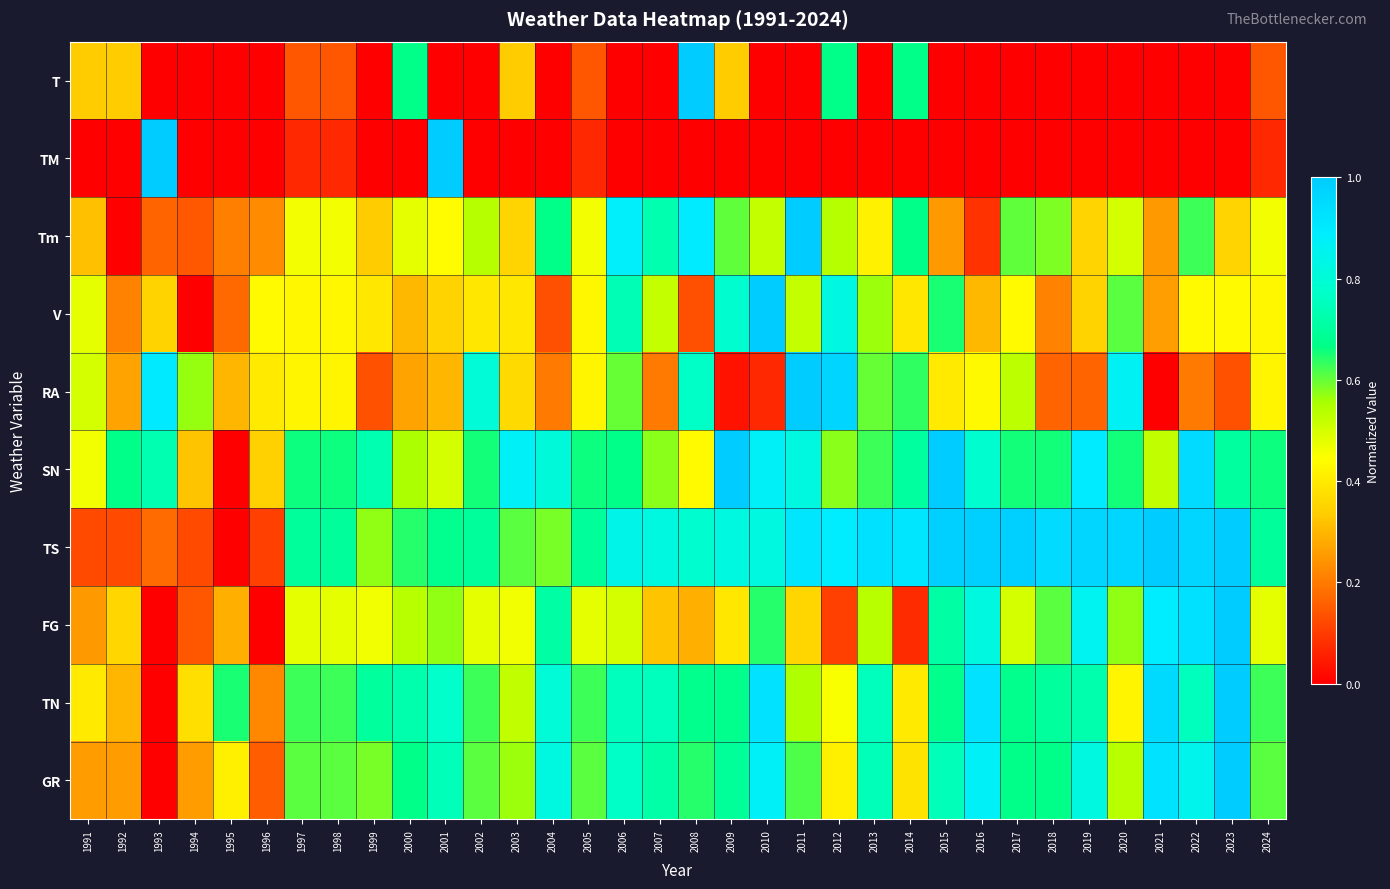

Reading left to right, what are all the values shown in this chart?

GR: 1991=0.3	1992=0.3	1993=0.0	1994=0.3	1995=0.4	1996=0.2	1997=0.6	1998=0.6	1999=0.6	2000=0.7	2001=0.7	2002=0.6	2003=0.6	2004=0.8	2005=0.6	2006=0.8	2007=0.7	2008=0.6	2009=0.7	2010=0.9	2011=0.6	2012=0.4	2013=0.7	2014=0.4	2015=0.7	2016=0.9	2017=0.7	2018=0.7	2019=0.8	2020=0.5	2021=0.9	2022=0.8	2023=1.0	2024=0.6
TN: 1991=0.4	1992=0.3	1993=0.0	1994=0.4	1995=0.6	1996=0.2	1997=0.6	1998=0.6	1999=0.7	2000=0.7	2001=0.8	2002=0.6	2003=0.5	2004=0.8	2005=0.6	2006=0.8	2007=0.8	2008=0.7	2009=0.7	2010=0.9	2011=0.5	2012=0.4	2013=0.8	2014=0.4	2015=0.7	2016=0.9	2017=0.7	2018=0.7	2019=0.7	2020=0.4	2021=0.9	2022=0.8	2023=1.0	2024=0.6
FG: 1991=0.3	1992=0.4	1993=0.0	1994=0.1	1995=0.3	1996=0.0	1997=0.5	1998=0.5	1999=0.5	2000=0.5	2001=0.6	2002=0.5	2003=0.5	2004=0.7	2005=0.5	2006=0.5	2007=0.3	2008=0.3	2009=0.4	2010=0.6	2011=0.4	2012=0.1	2013=0.5	2014=0.1	2015=0.7	2016=0.8	2017=0.5	2018=0.6	2019=0.9	2020=0.6	2021=0.9	2022=0.9	2023=1.0	2024=0.5
TS: 1991=0.1	1992=0.1	1993=0.2	1994=0.1	1995=0.0	1996=0.1	1997=0.7	1998=0.7	1999=0.6	2000=0.6	2001=0.7	2002=0.7	2003=0.6	2004=0.6	2005=0.7	2006=0.8	2007=0.8	2008=0.8	2009=0.8	2010=0.8	2011=0.9	2012=0.9	2013=0.9	2014=0.9	2015=1.0	2016=1.0	2017=1.0	2018=0.9	2019=1.0	2020=1.0	2021=1.0	2022=1.0	2023=1.0	2024=0.7
SN: 1991=0.5	1992=0.7	1993=0.7	1994=0.3	1995=0.0	1996=0.3	1997=0.7	1998=0.7	1999=0.7	2000=0.6	2001=0.5	2002=0.7	2003=0.9	2004=0.8	2005=0.7	2006=0.7	2007=0.6	2008=0.4	2009=1.0	2010=0.9	2011=0.8	2012=0.6	2013=0.6	2014=0.7	2015=1.0	2016=0.8	2017=0.7	2018=0.7	2019=0.9	2020=0.7	2021=0.5	2022=0.9	2023=0.7	2024=0.7
RA: 1991=0.5	1992=0.3	1993=0.9	1994=0.6	1995=0.3	1996=0.4	1997=0.4	1998=0.4	1999=0.1	2000=0.3	2001=0.3	2002=0.8	2003=0.4	2004=0.2	2005=0.4	2006=0.6	2007=0.2	2008=0.8	2009=0.0	2010=0.1	2011=1.0	2012=1.0	2013=0.6	2014=0.6	2015=0.4	2016=0.4	2017=0.5	2018=0.2	2019=0.2	2020=0.9	2021=0.0	2022=0.2	2023=0.1	2024=0.4
V: 1991=0.5	1992=0.2	1993=0.3	1994=0.0	1995=0.2	1996=0.4	1997=0.4	1998=0.4	1999=0.4	2000=0.3	2001=0.3	2002=0.4	2003=0.4	2004=0.1	2005=0.4	2006=0.7	2007=0.5	2008=0.1	2009=0.8	2010=1.0	2011=0.5	2012=0.8	2013=0.6	2014=0.4	2015=0.7	2016=0.3	2017=0.4	2018=0.2	2019=0.3	2020=0.6	2021=0.3	2022=0.4	2023=0.4	2024=0.4
Tm: 1991=0.3	1992=0.0	1993=0.2	1994=0.1	1995=0.2	1996=0.2	1997=0.5	1998=0.5	1999=0.3	2000=0.5	2001=0.4	2002=0.5	2003=0.4	2004=0.7	2005=0.5	2006=0.9	2007=0.7	2008=0.9	2009=0.6	2010=0.5	2011=1.0	2012=0.5	2013=0.4	2014=0.7	2015=0.2	2016=0.1	2017=0.6	2018=0.6	2019=0.4	2020=0.5	2021=0.2	2022=0.6	2023=0.4	2024=0.5
TM: 1991=0.0	1992=0.0	1993=1.0	1994=0.0	1995=0.0	1996=0.0	1997=0.1	1998=0.1	1999=0.0	2000=0.0	2001=1.0	2002=0.0	2003=0.0	2004=0.0	2005=0.1	2006=0.0	2007=0.0	2008=0.0	2009=0.0	2010=0.0	2011=0.0	2012=0.0	2013=0.0	2014=0.0	2015=0.0	2016=0.0	2017=0.0	2018=0.0	2019=0.0	2020=0.0	2021=0.0	2022=0.0	2023=0.0	2024=0.1
T: 1991=0.3	1992=0.3	1993=0.0	1994=0.0	1995=0.0	1996=0.0	1997=0.1	1998=0.1	1999=0.0	2000=0.7	2001=0.0	2002=0.0	2003=0.3	2004=0.0	2005=0.1	2006=0.0	2007=0.0	2008=1.0	2009=0.3	2010=0.0	2011=0.0	2012=0.7	2013=0.0	2014=0.7	2015=0.0	2016=0.0	2017=0.0	2018=0.0	2019=0.0	2020=0.0	2021=0.0	2022=0.0	2023=0.0	2024=0.1